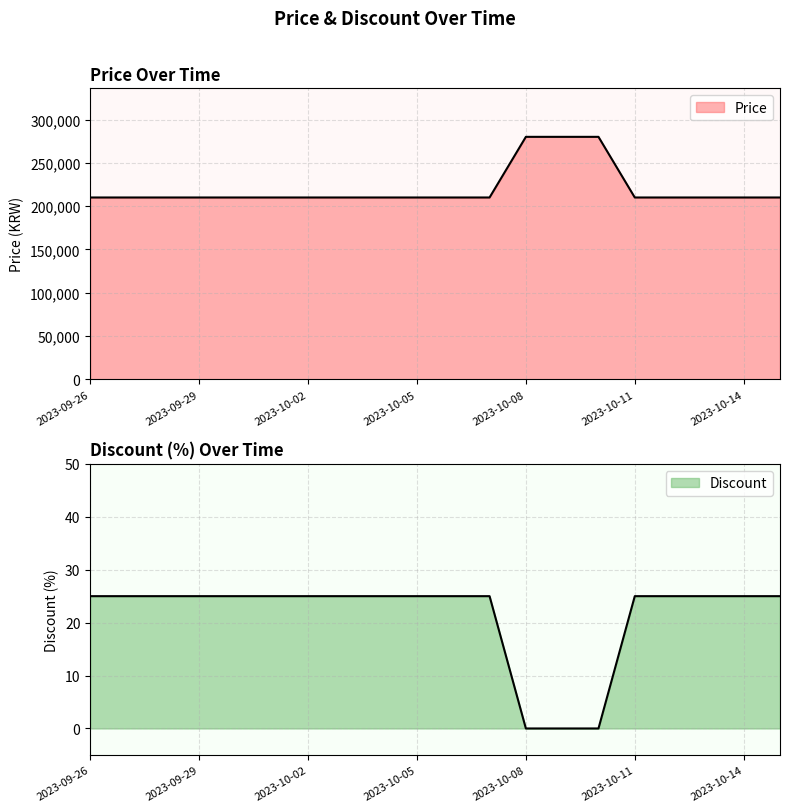

True or false: Discount and Price intersect in this chart.

False